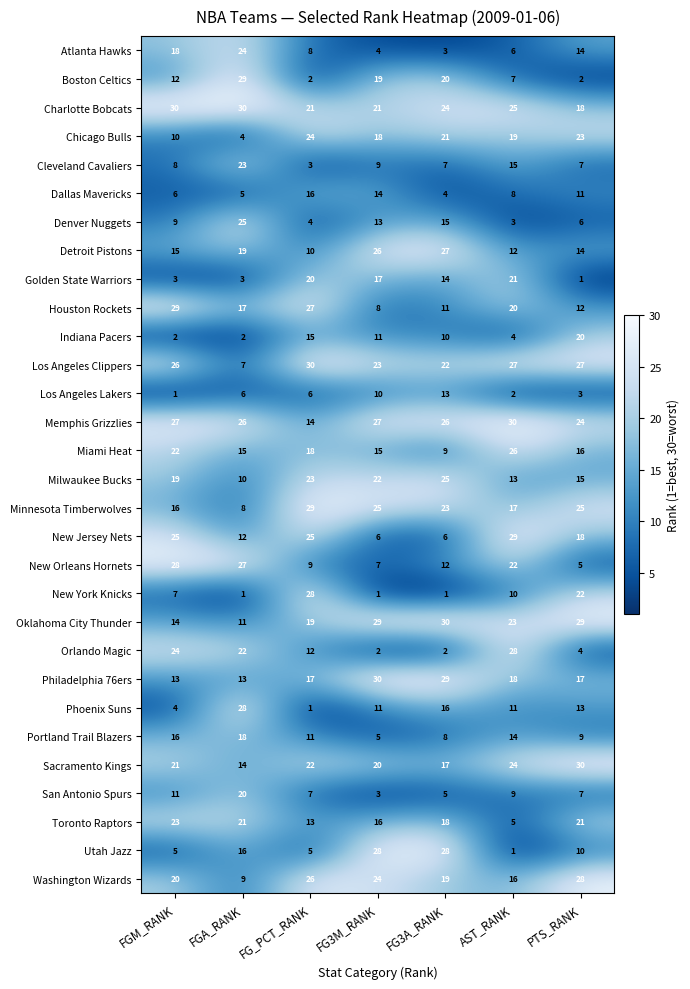

What is the difference between the Boston Celtics values at PTS_RANK and FGA_RANK?

27